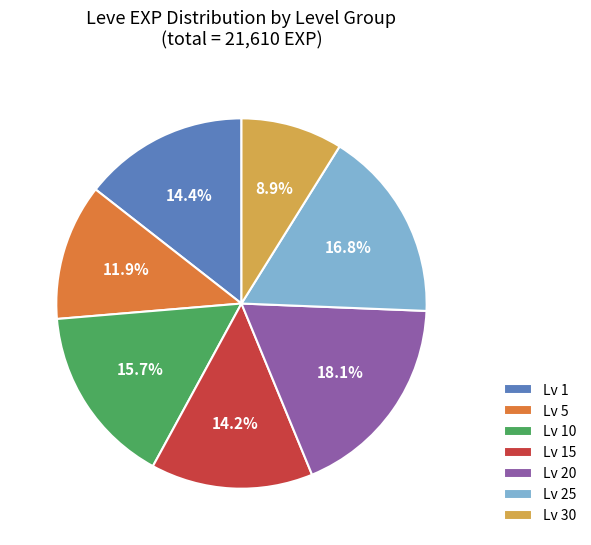

How much of the chart is everything except Lv 10?

84.3%